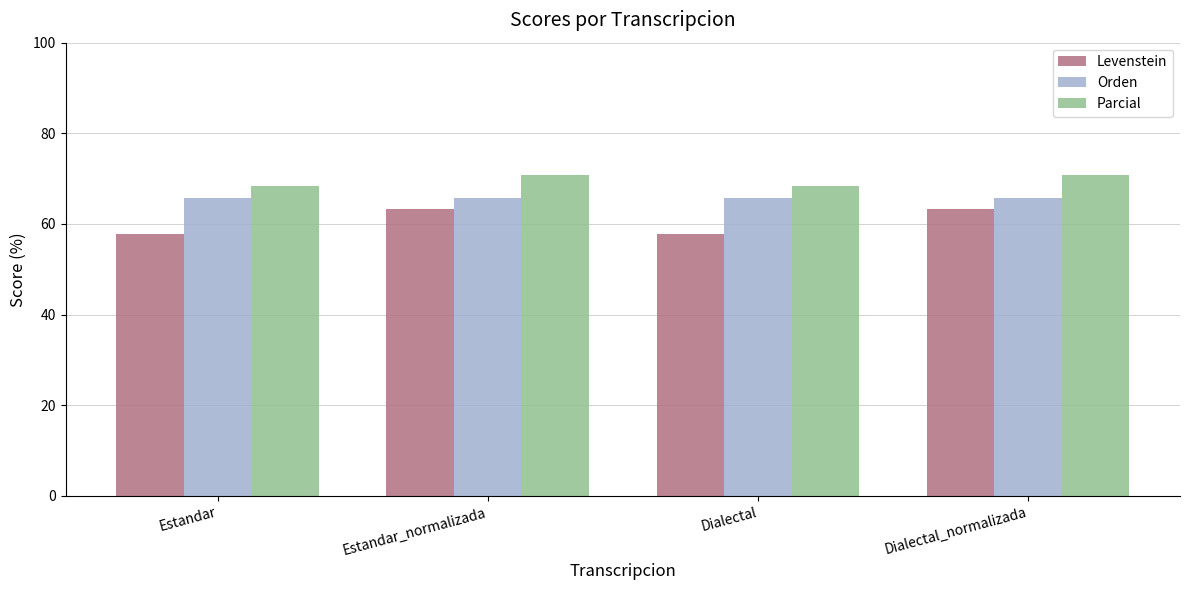

True or false: Orden has a value of 16.7 at Dialectal_normalizada.

False